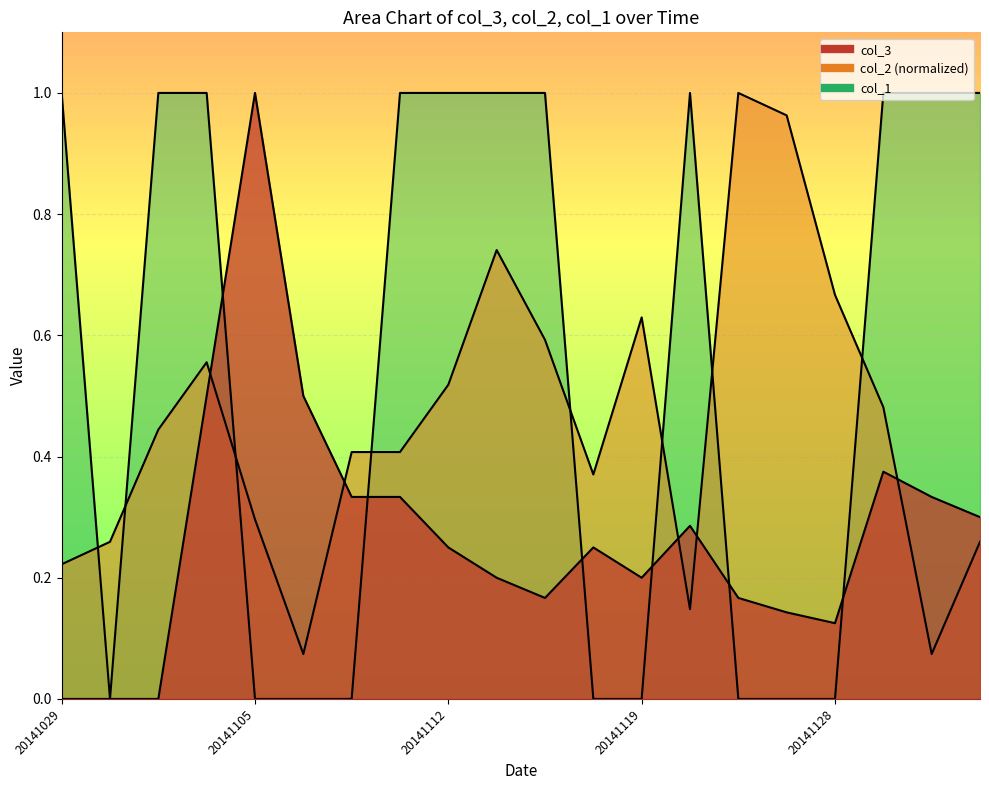

What is the difference between the highest and lowest values at 20141126?

1.0